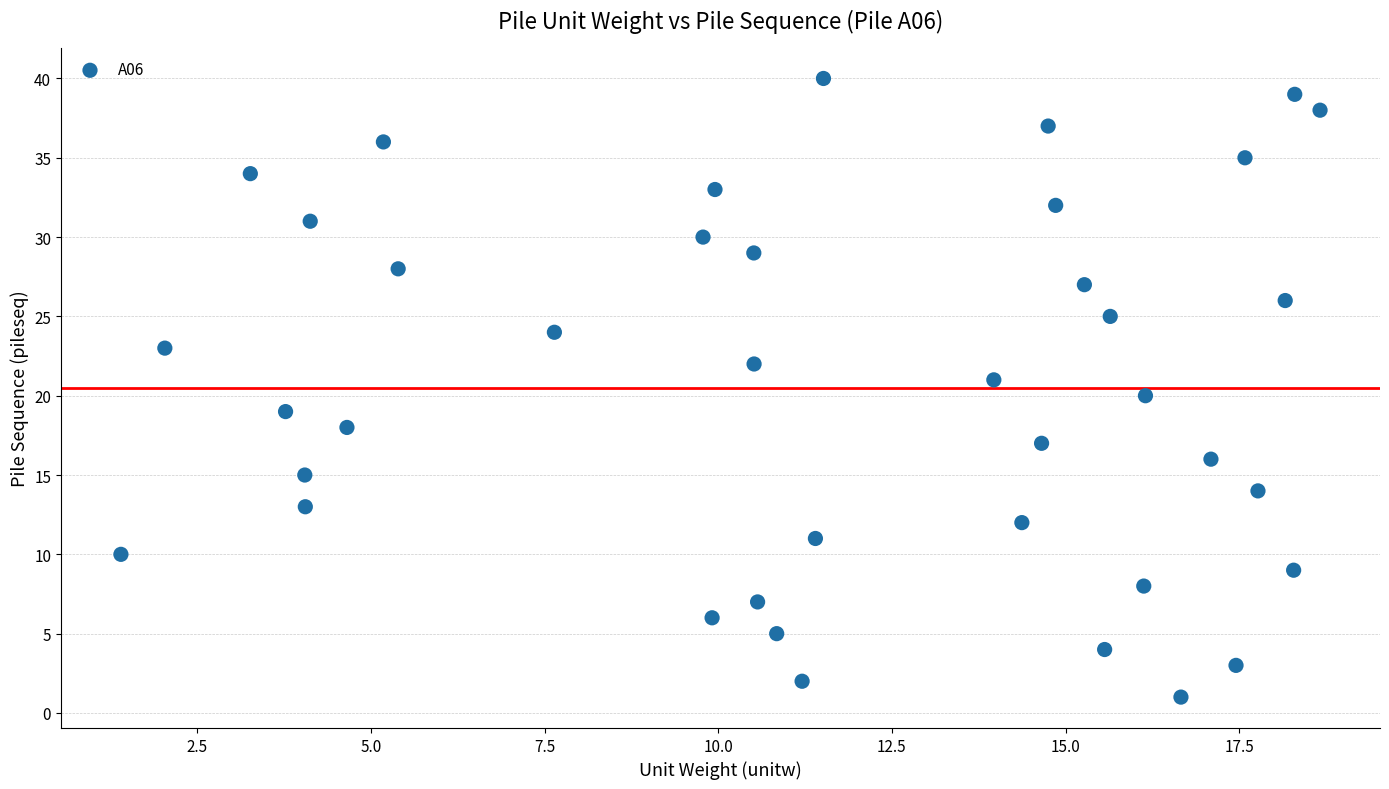

What is the range of Y values (max minus min)?

39